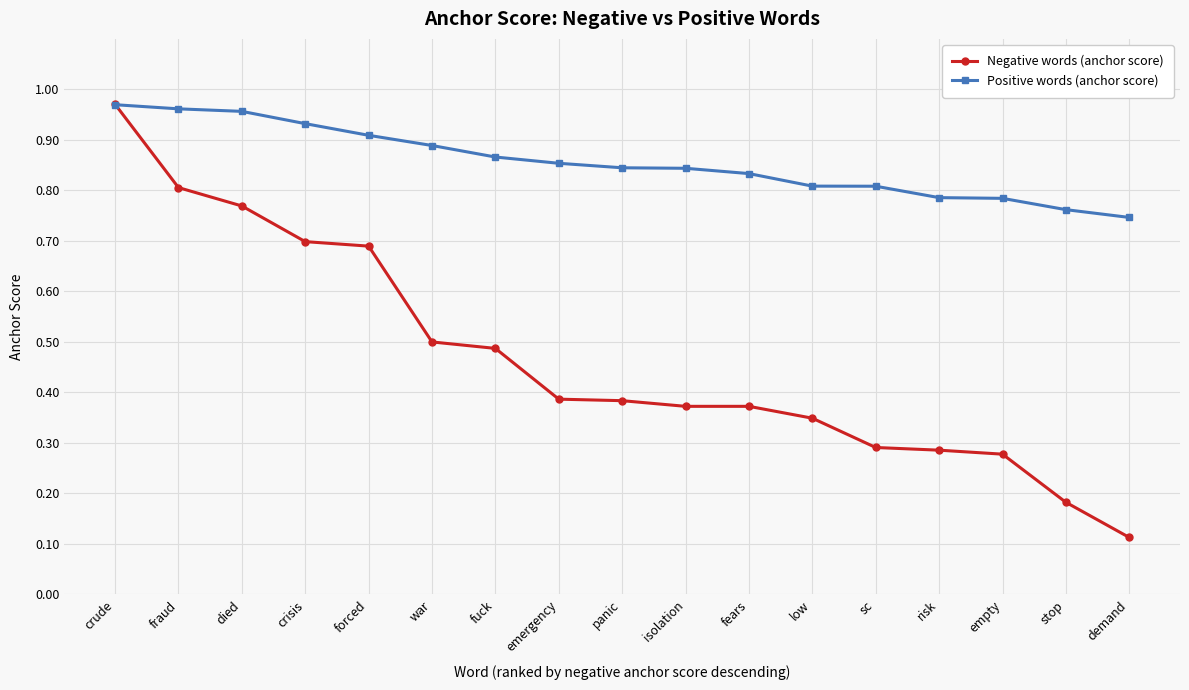

How many lines are shown in the chart?

2